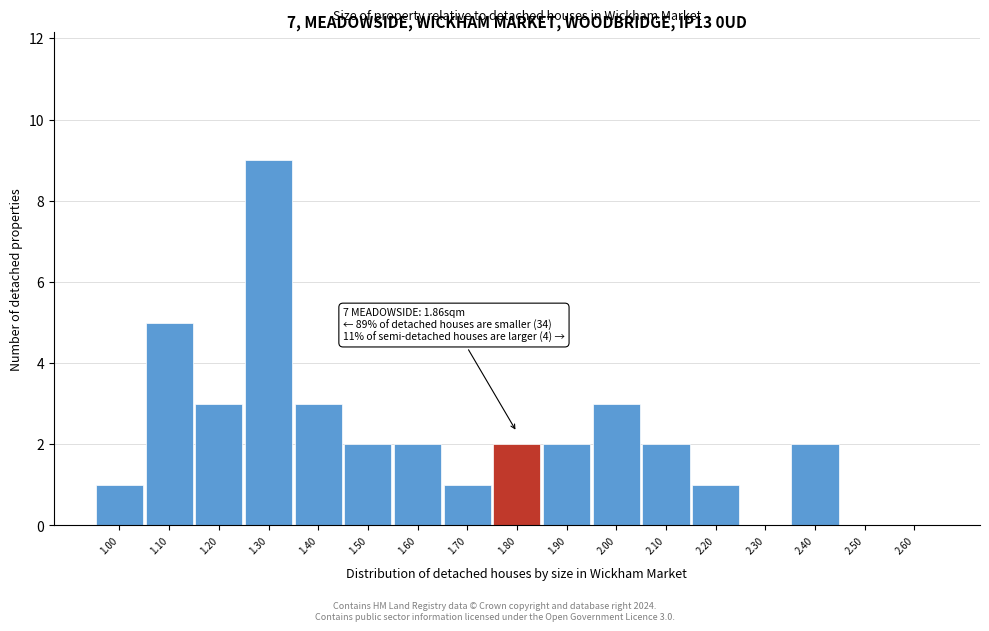

Reading left to right, extract all data points from this chart.

1.00=1	1.10=5	1.20=3	1.30=9	1.40=3	1.50=2	1.60=2	1.70=1	1.80=2	1.90=2	2.00=3	2.10=2	2.20=1	2.30=0	2.40=2	2.50=0	2.60=0